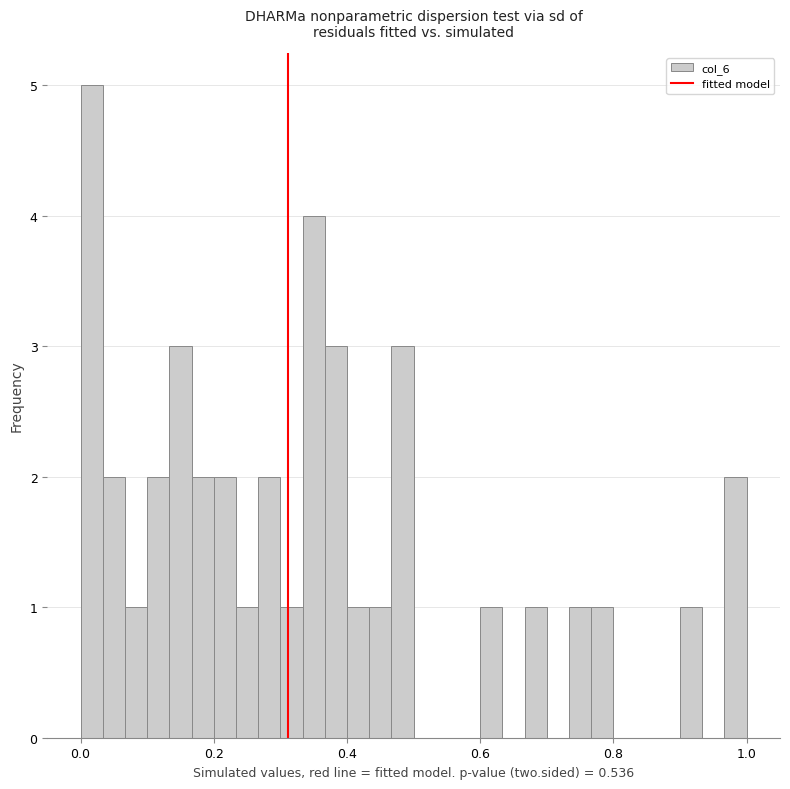

Read against the x-axis, roughly where is the centre of the tallest bar?

0.02